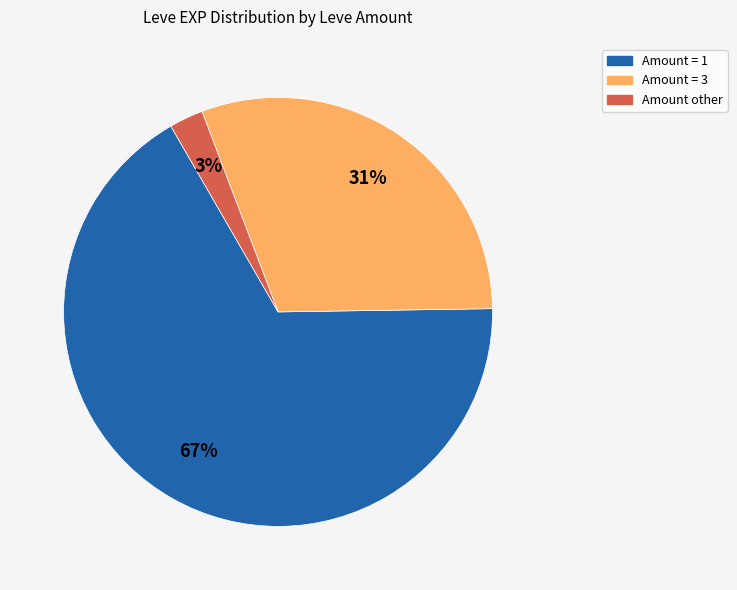

Is there any slice that represents more than half of the pie?

Yes